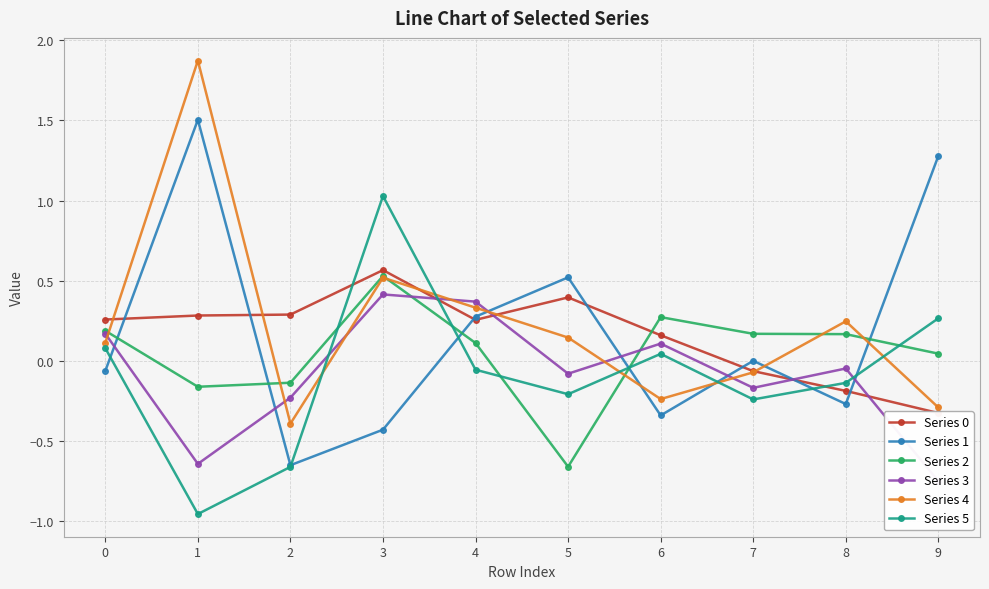

True or false: Series 2 and Series 3 intersect in this chart.

True